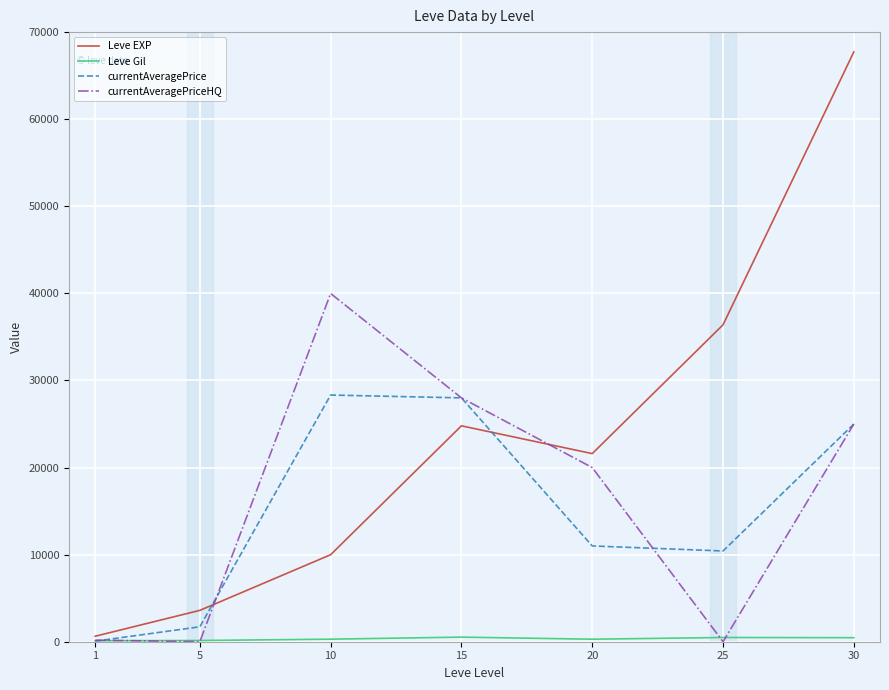

Which series has the largest range (max minus min)?

Leve EXP